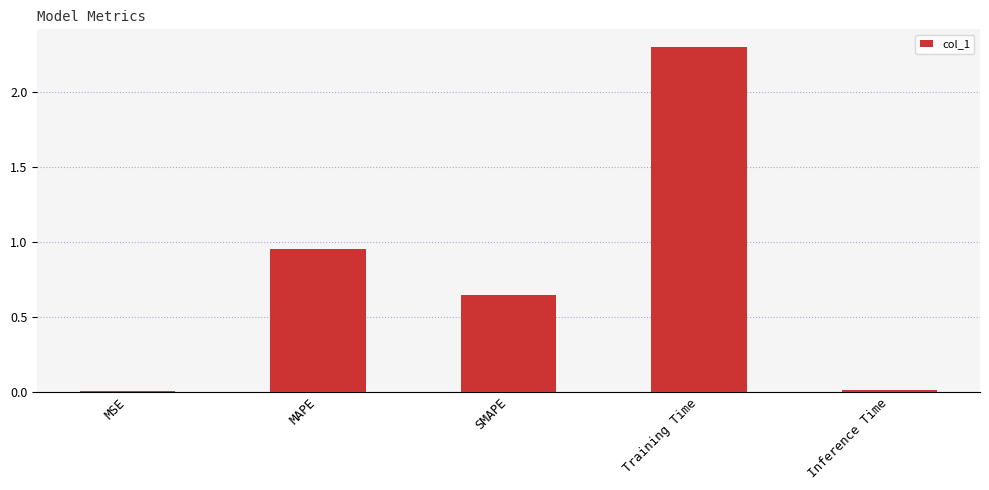

What is the sum of all values?

3.9